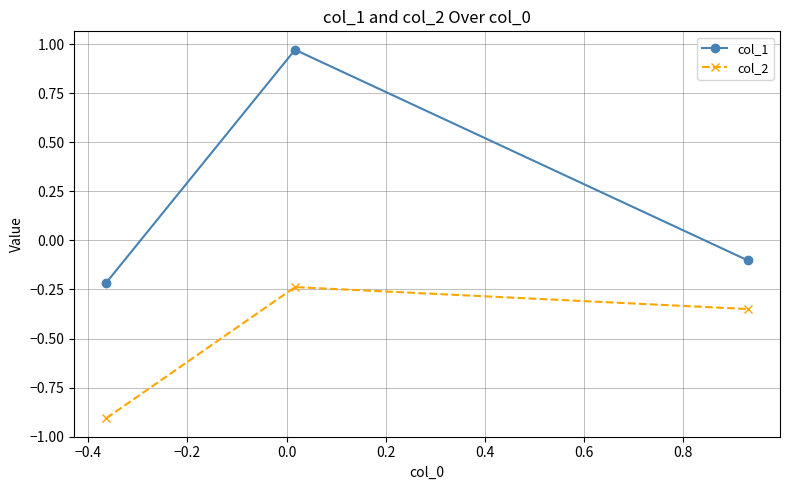

What is the difference between the maximum and minimum values in the col_2 series?

0.7